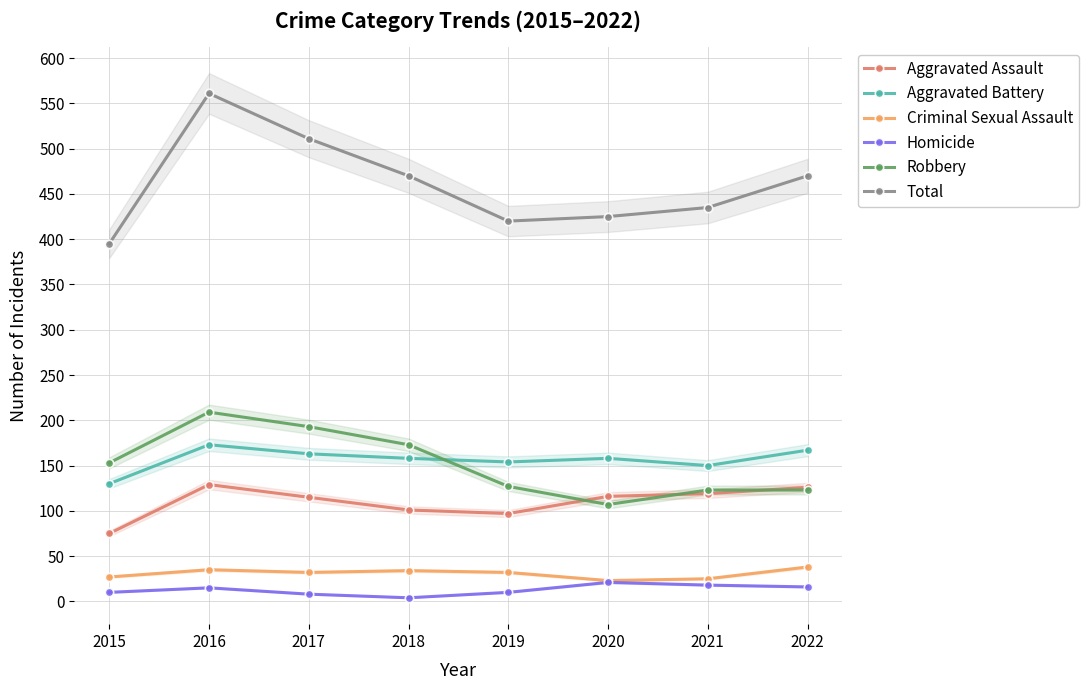

How many data points does each series have?

8